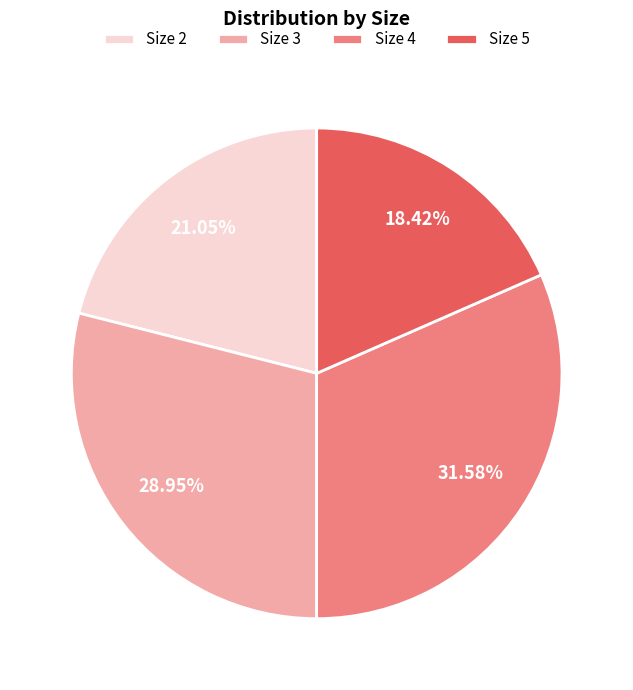

Does any single category account for the majority?

No